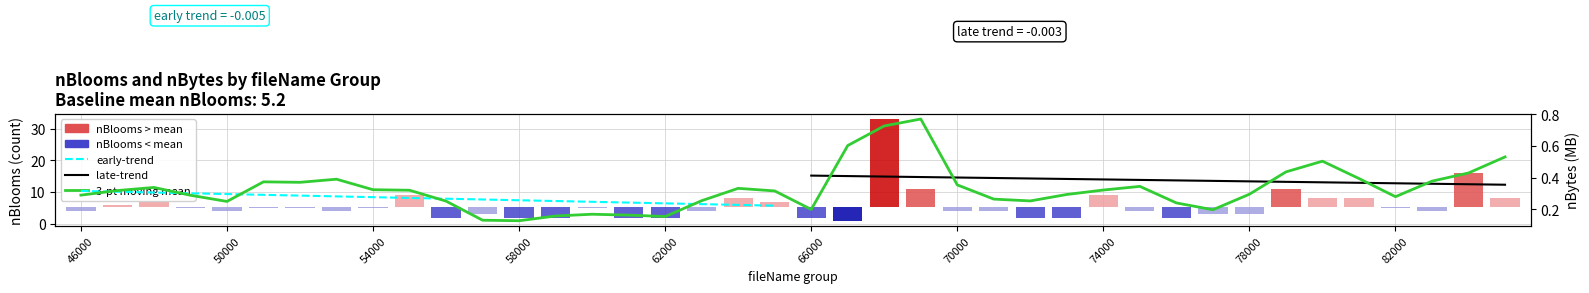

True or false: the data shows -3.2 at 76000.

True